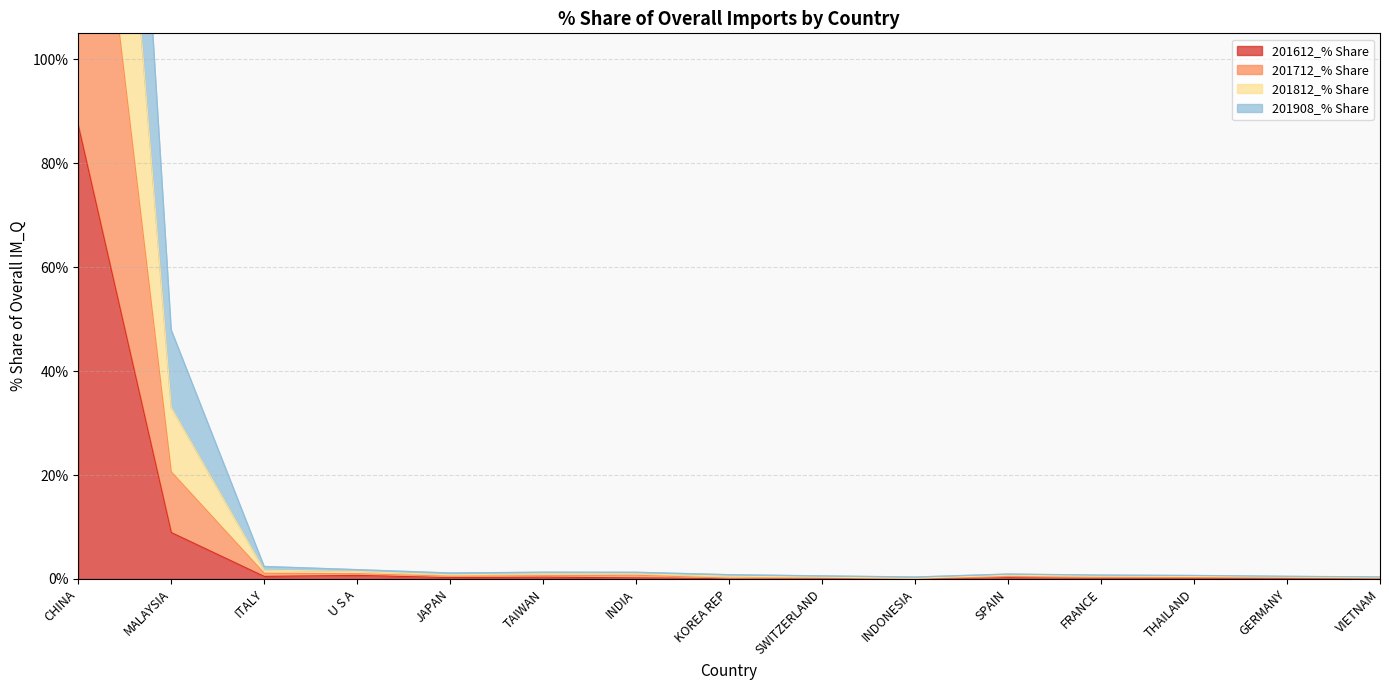

What is the minimum value for 201712_% Share?

0.4